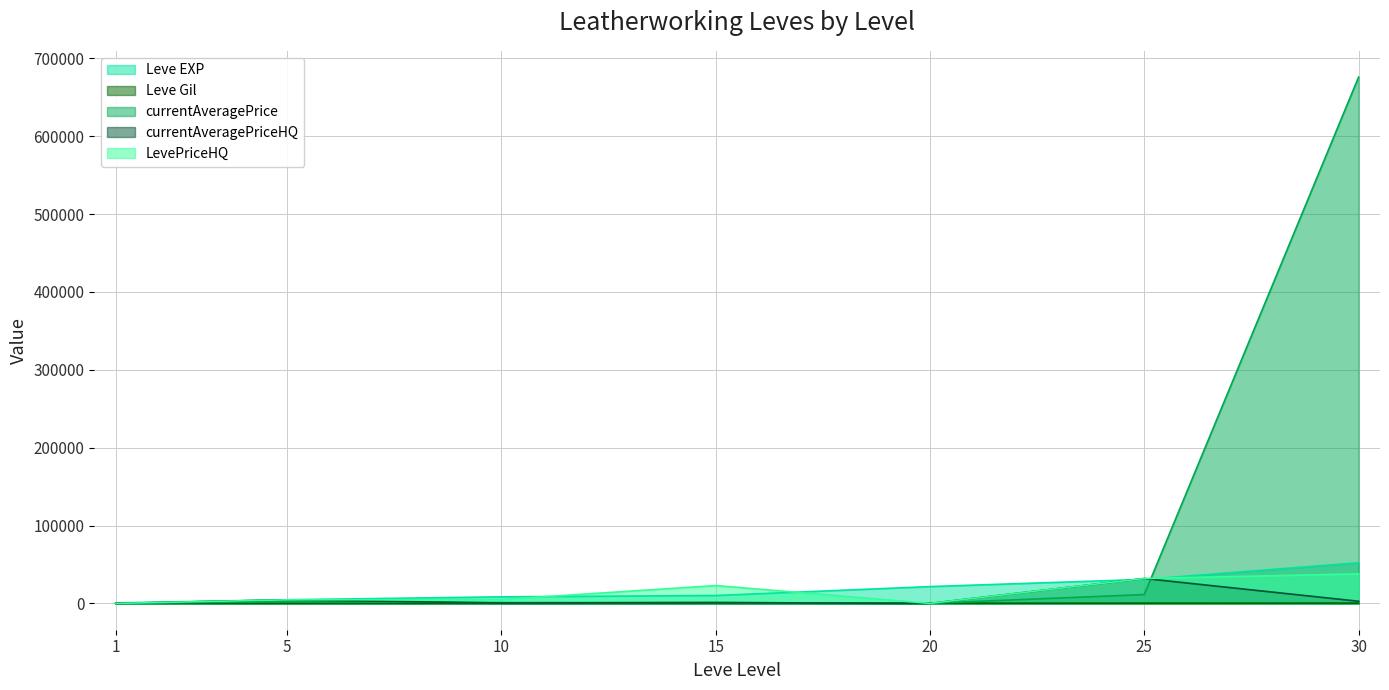

What is the value of the LevePriceHQ point at the 4th from the left?

22920